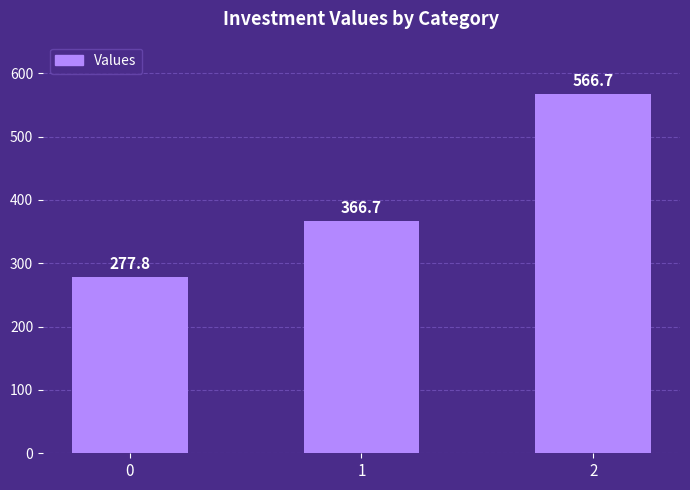

What value does the data have at 2?

566.7